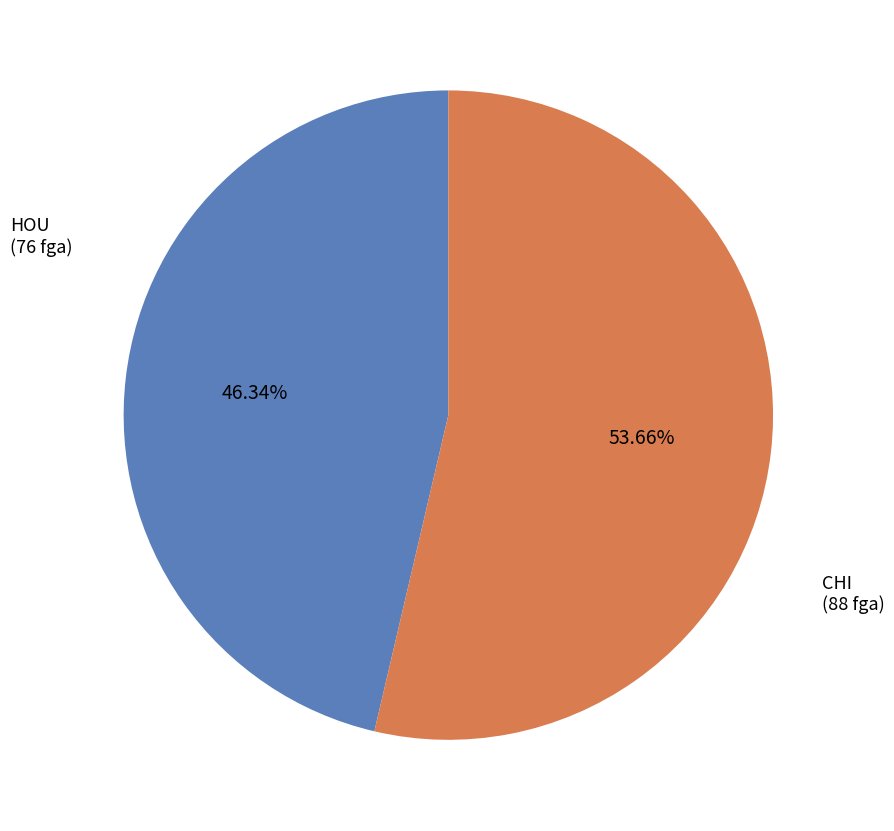

Combined, do CHI and HOU account for over 50%?

Yes